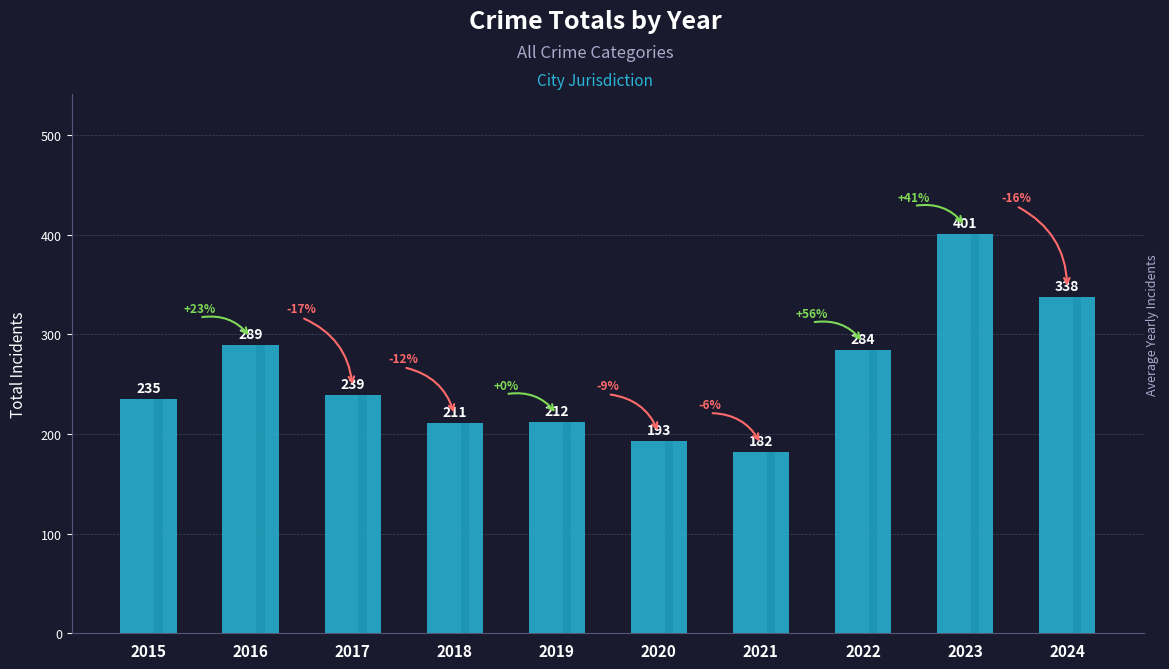

Are the bars horizontal?

No